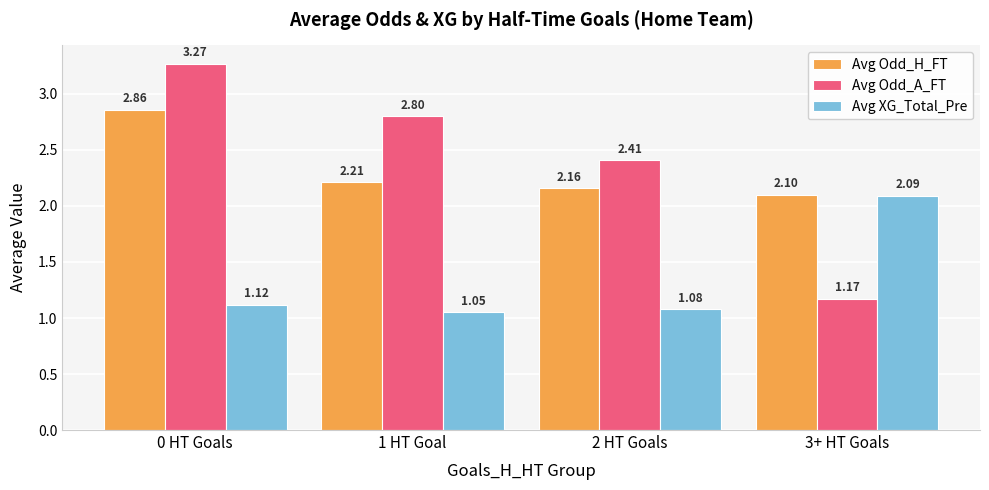

What is the total value across all series at 3+ HT Goals?

5.4